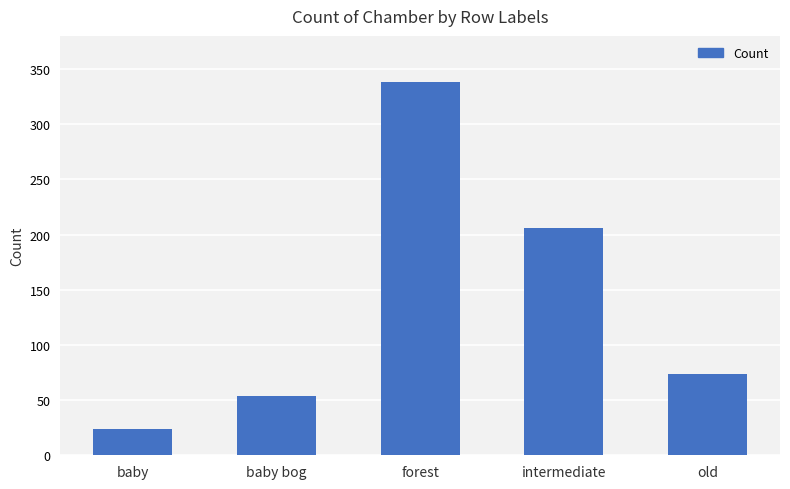

At which label does the data first exceed 74?

forest